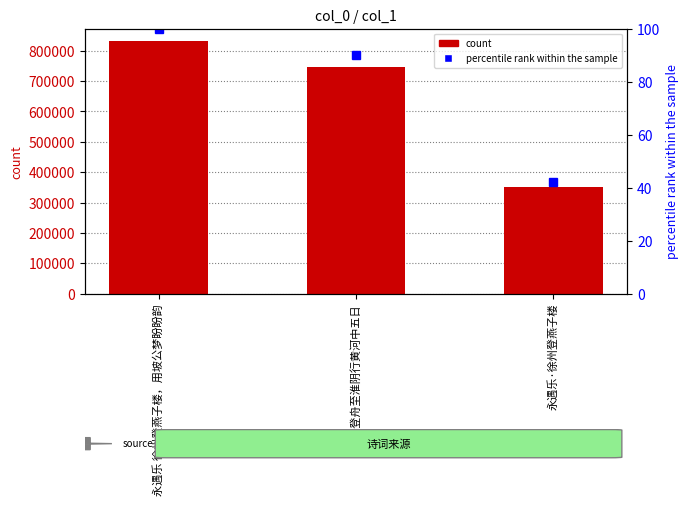

What is the value of the count bar at the 1st from the left?

831228.0